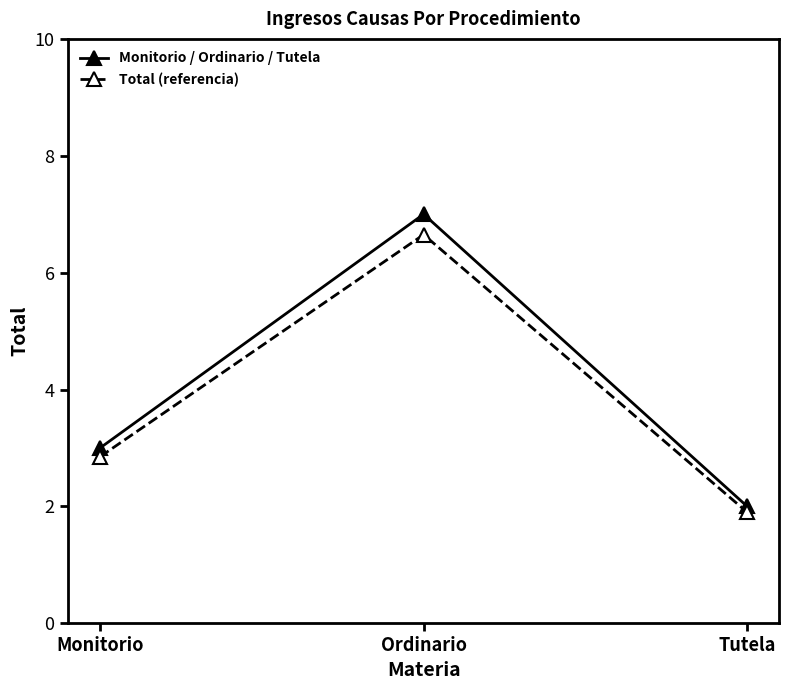

At which category is the sum across all series the highest?

Ordinario